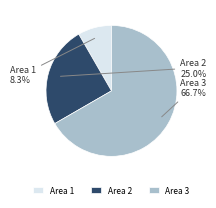

Rank the categories by value from lowest to highest.

Area 1, Area 2, Area 3